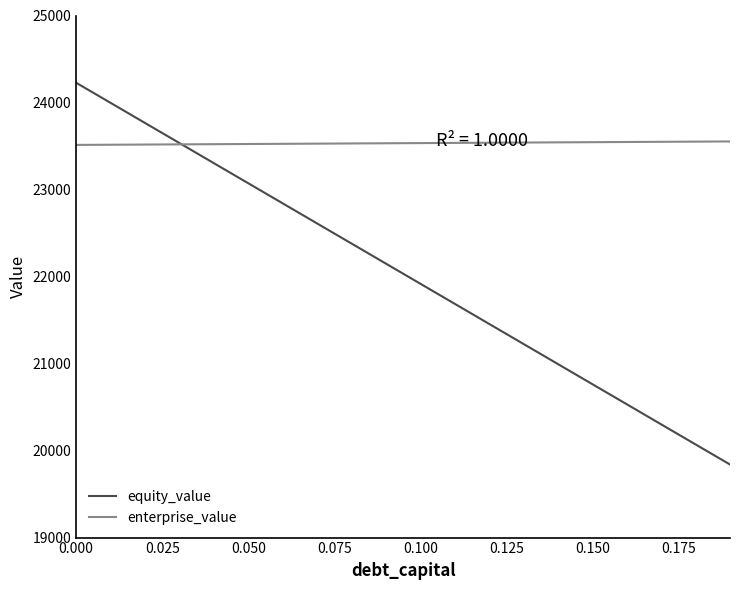

How many values in the equity_value series are below 22148?

10